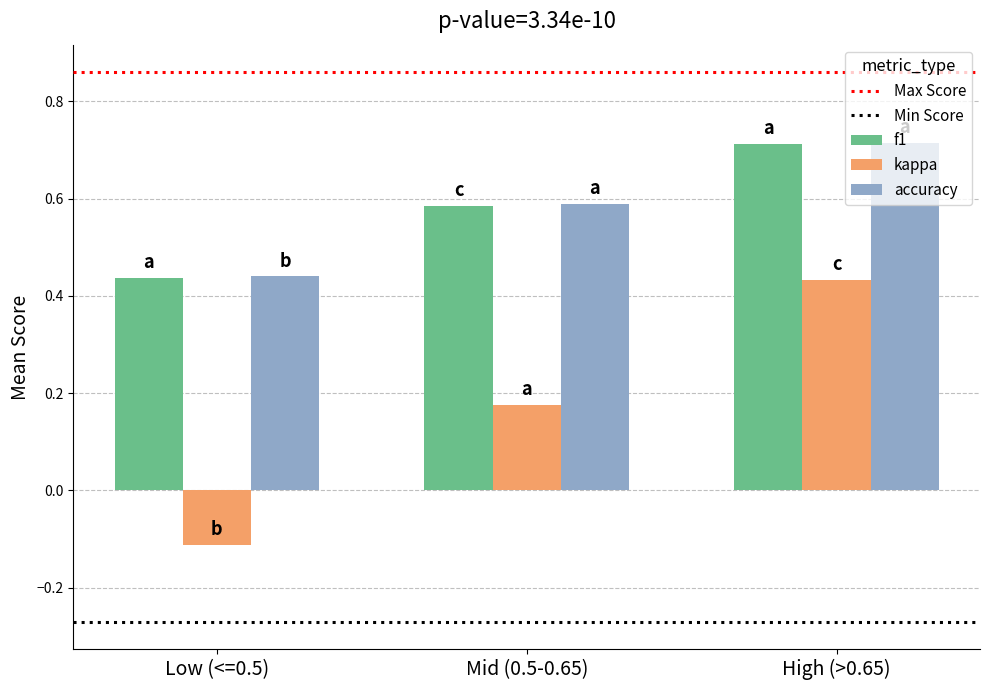

Rank the categories by kappa value from highest to lowest.

High (>0.65), Mid (0.5-0.65), Low (<=0.5)